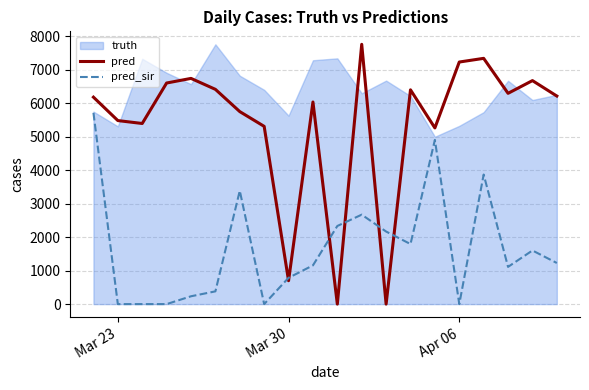

True or false: pred and pred_sir cross at least once.

True